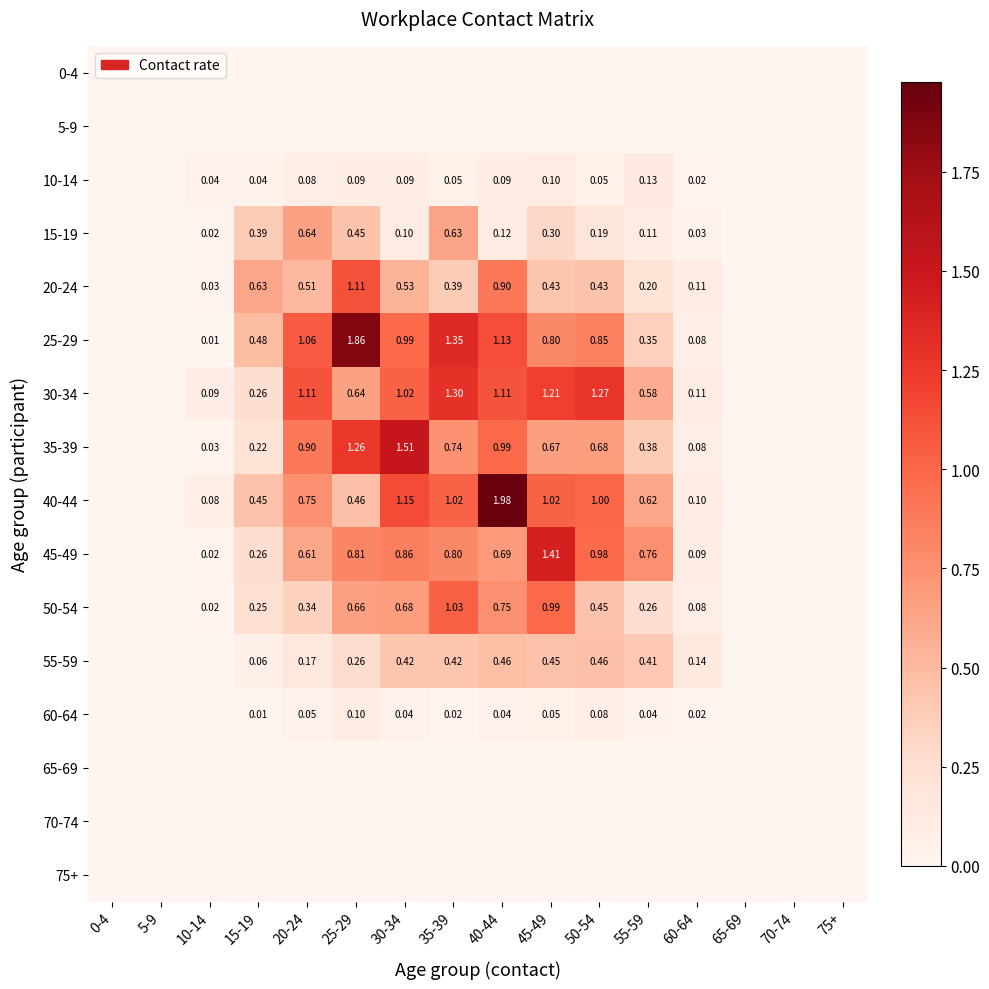

How many distinct data groups are displayed?

16